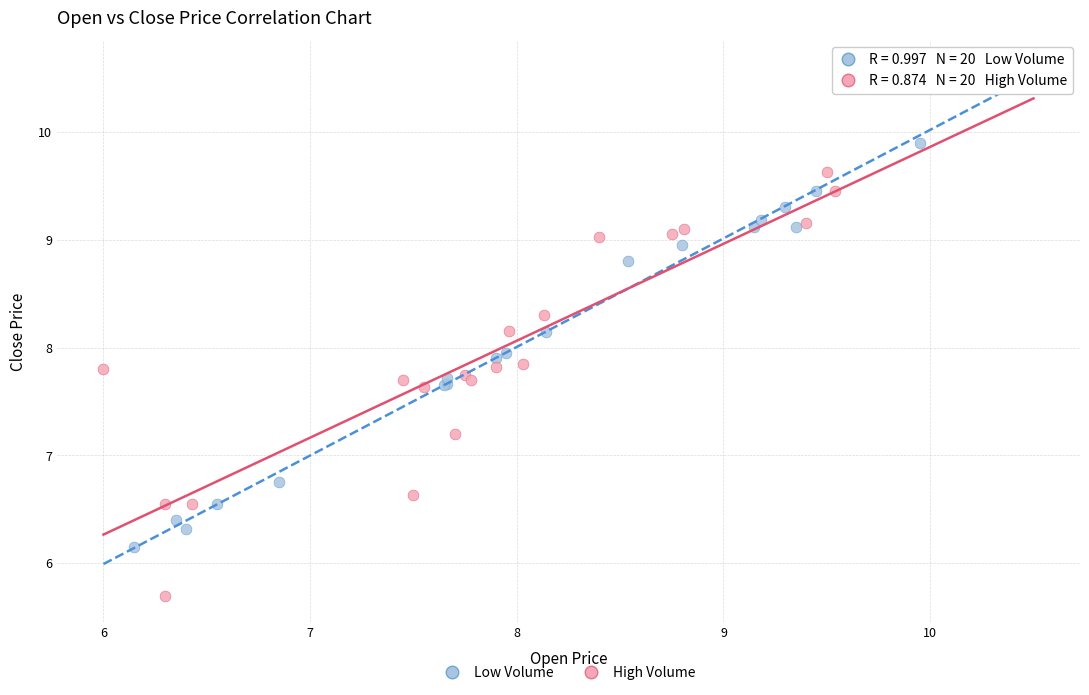

Which series contains the lowest Y value?

High Volume